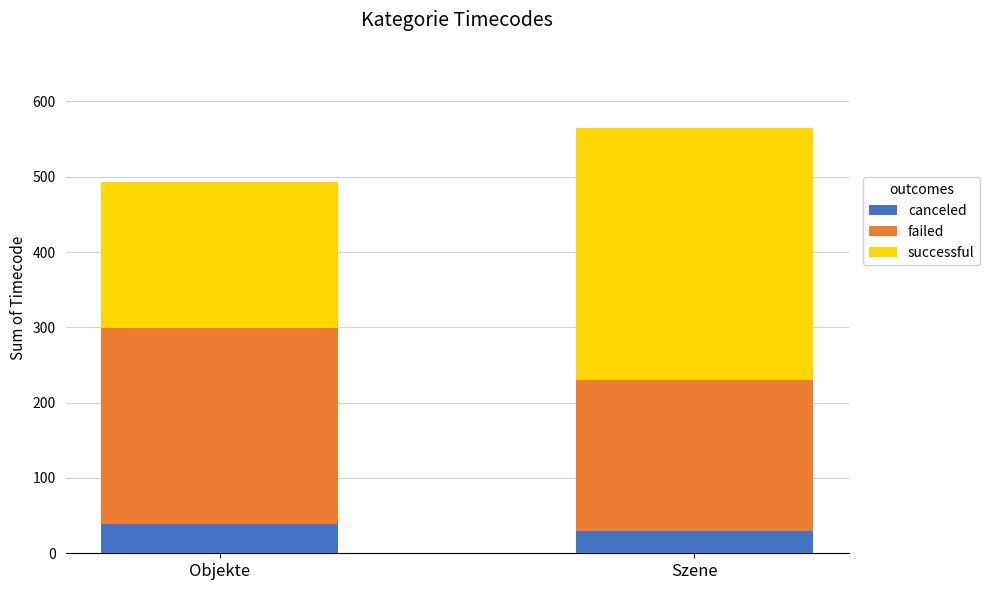

What is the sum of the canceled values at Szene and Objekte?

69